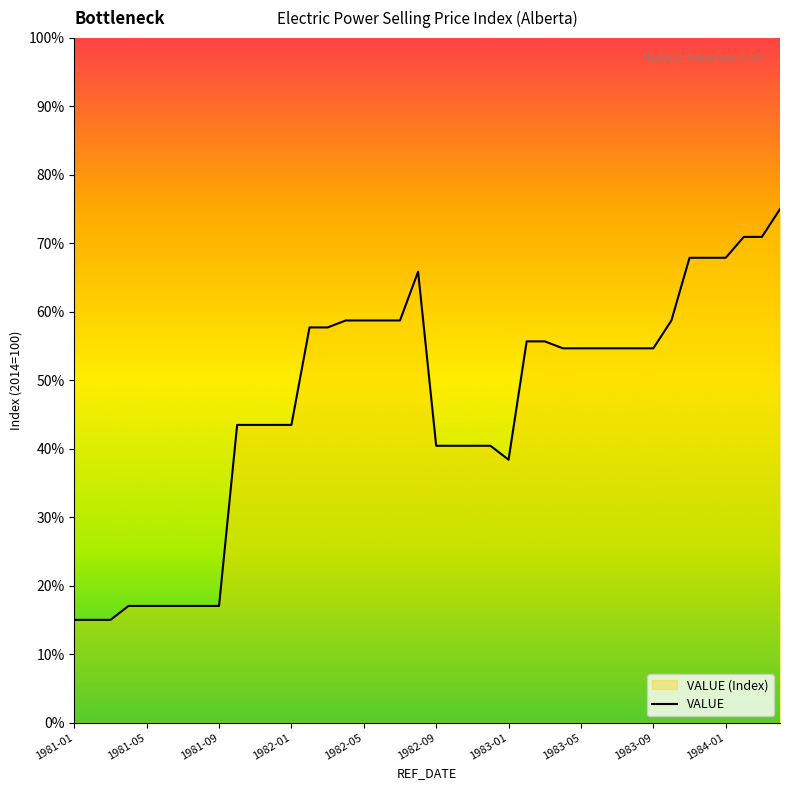

Which has a higher value, 25 or 27?

25